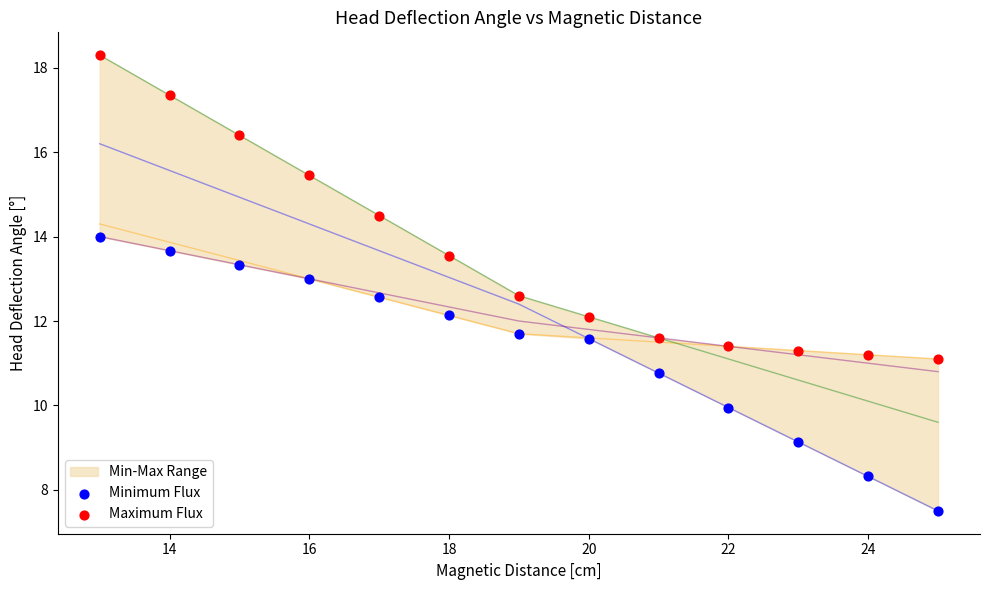

Across all data points, what is the range of Y values (max minus min)?

10.8